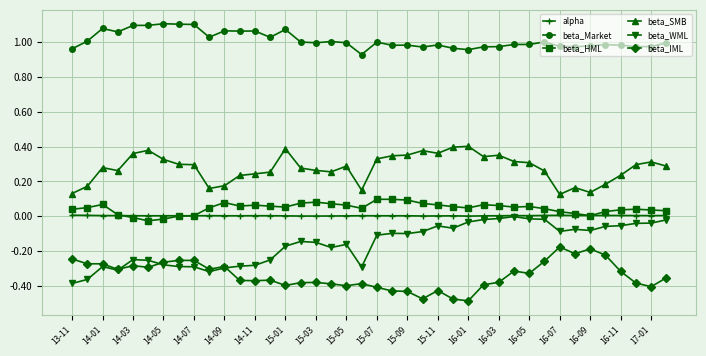

True or false: beta_Market and beta_WML intersect in this chart.

False